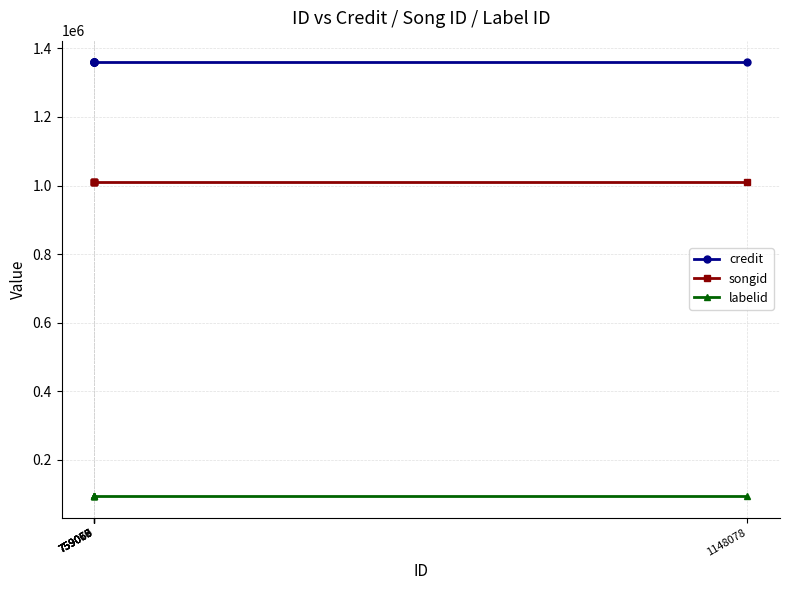

What is the spread (max minus min) of values at 1148078?

1264378